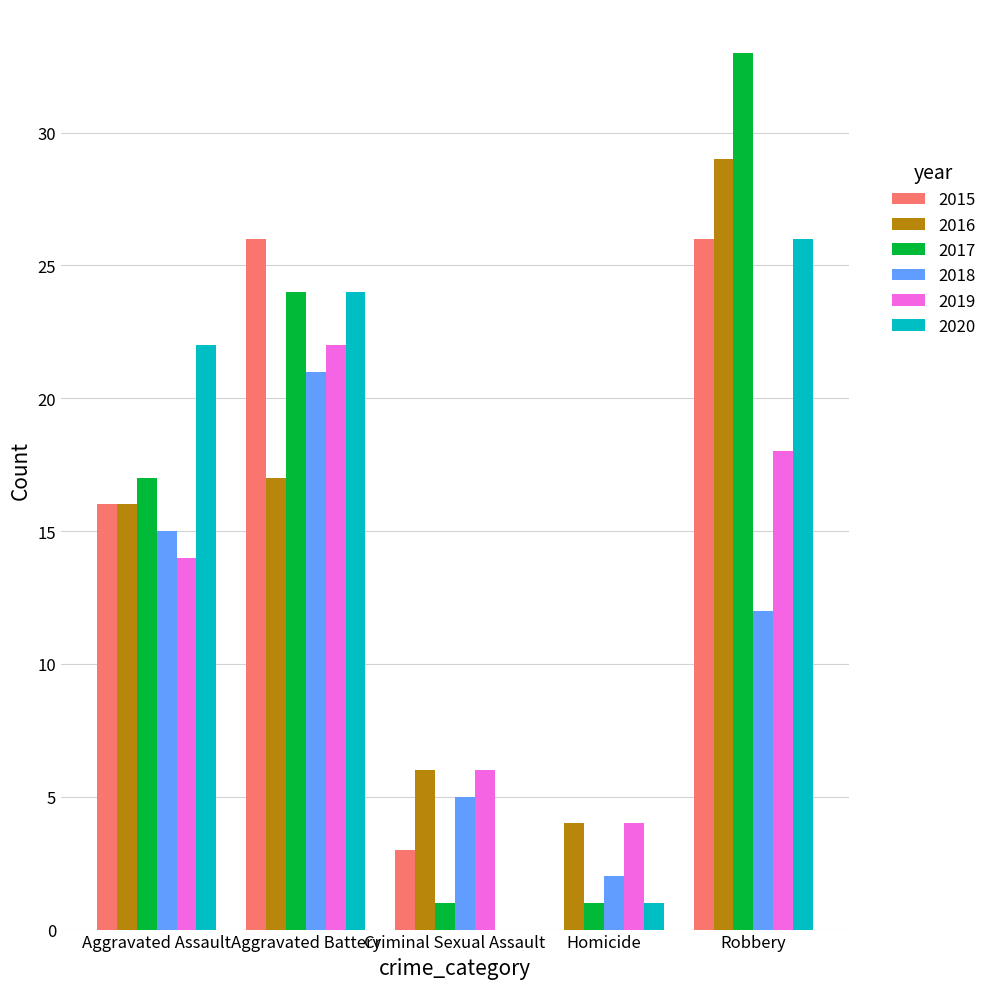

Does the chart contain stacked bars?

No